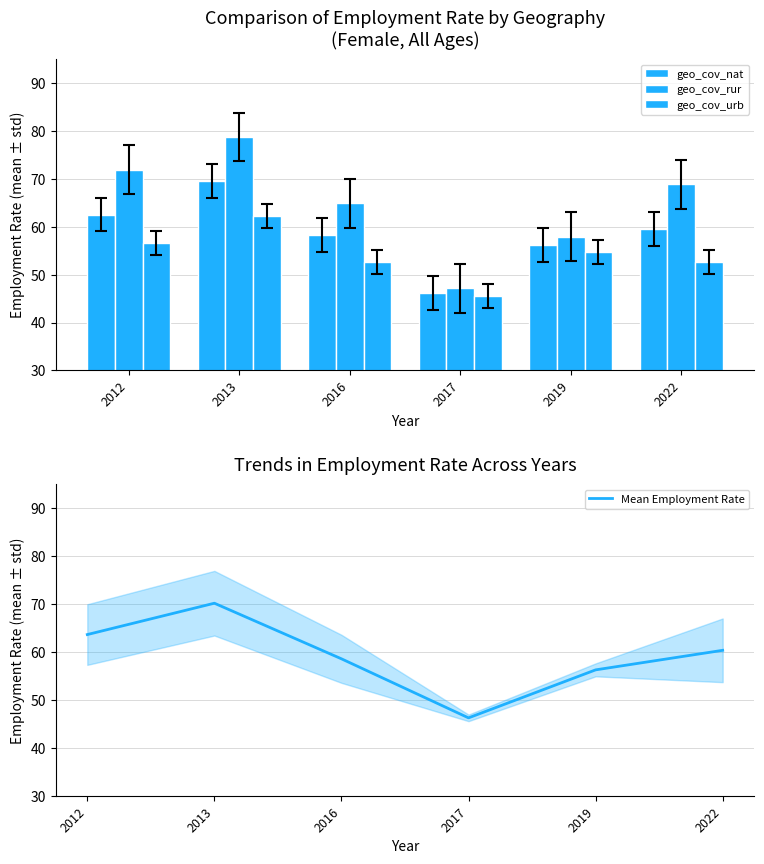

Reading left to right, what are all the values shown in this chart?

geo_cov_nat: 62.5	69.6	58.3	46.2	56.2	59.6
geo_cov_rur: 71.9	78.7	64.9	47.1	57.9	68.9
geo_cov_urb: 56.5	62.3	52.6	45.5	54.6	52.6
Mean Employment Rate: 63.6	70.2	58.6	46.3	56.3	60.4